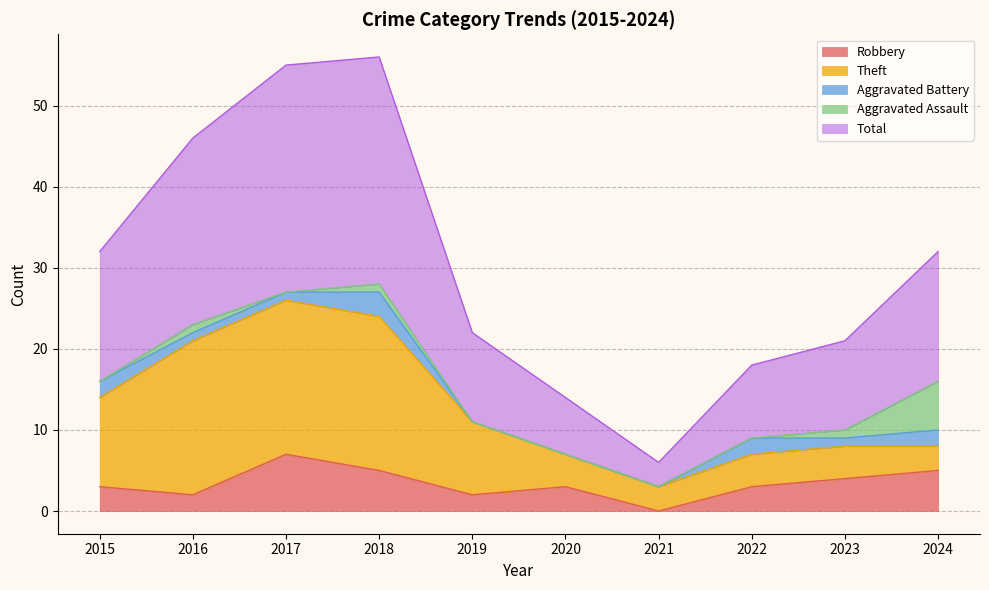

Where is the first local minimum for Aggravated Battery?

2023